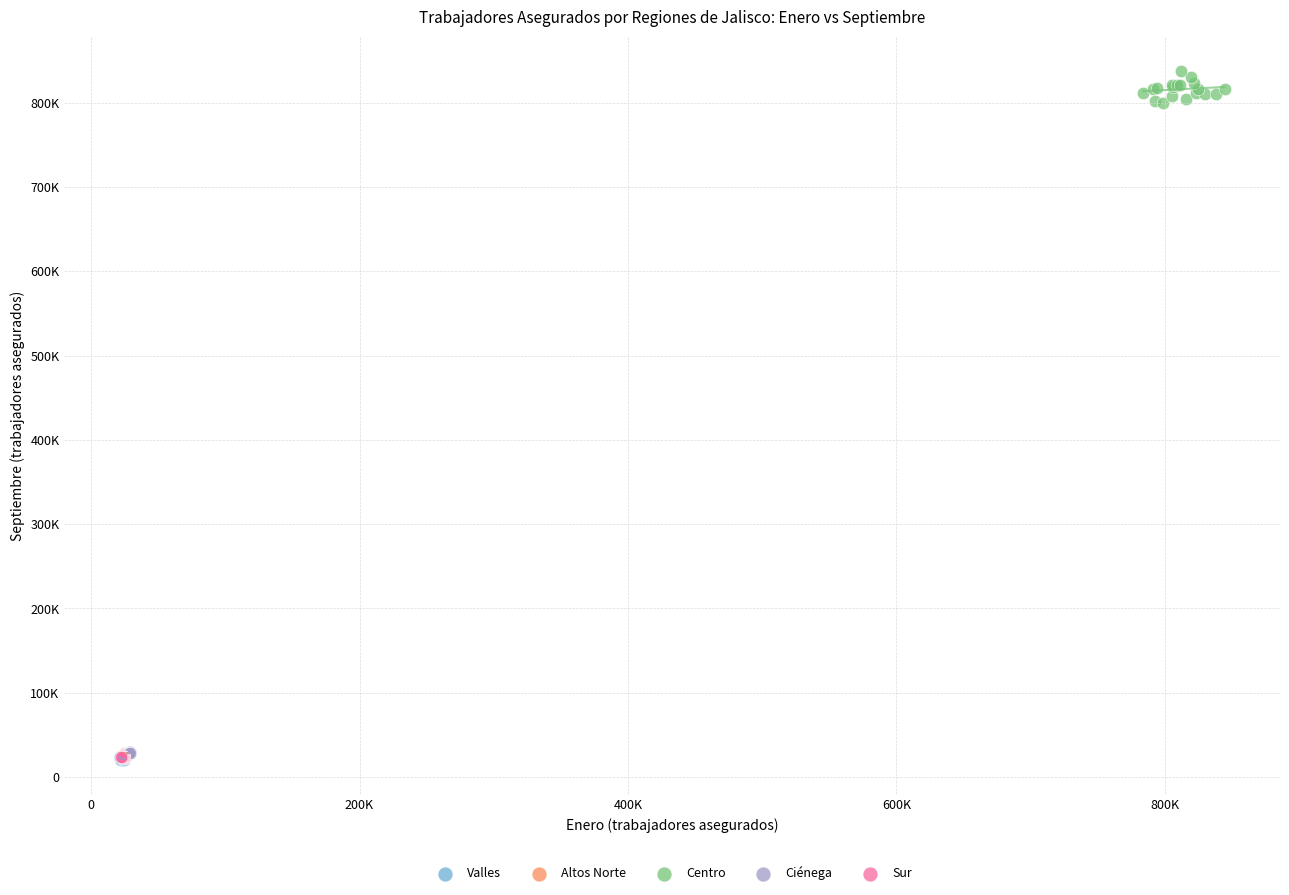

Which series contains the highest Y value?

Centro